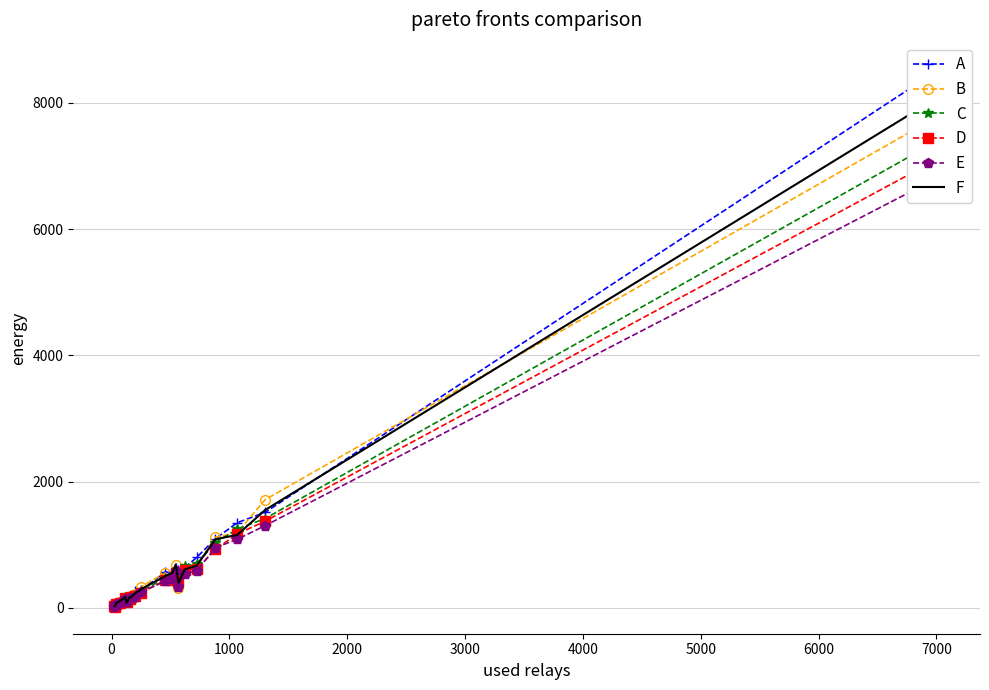

How many interior local peaks does the D series have?

2